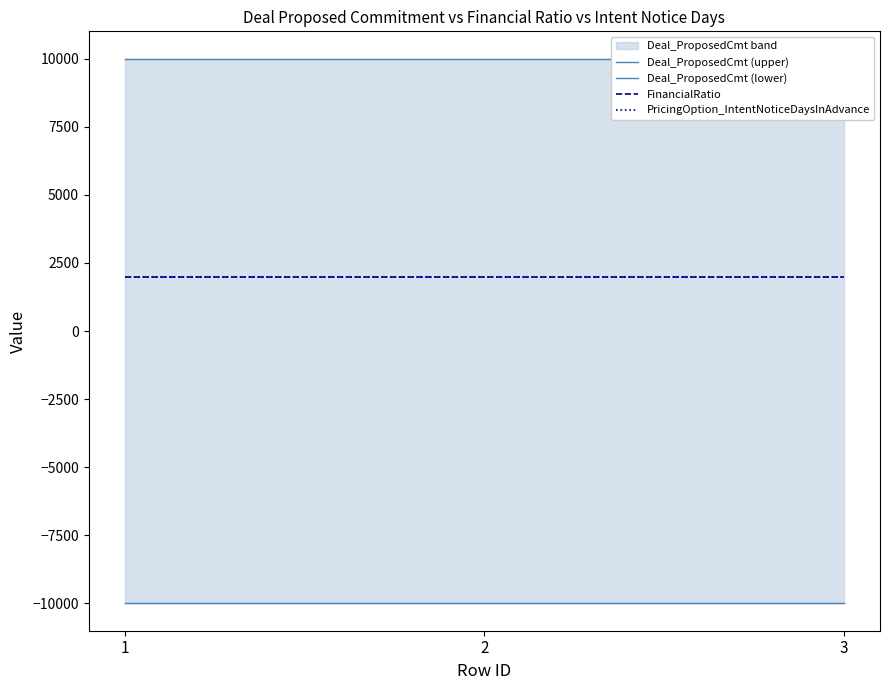

At 3, list the series in order from smallest to largest.

Deal_ProposedCmt (lower), FinancialRatio, PricingOption_IntentNoticeDaysInAdvance, Deal_ProposedCmt (upper)